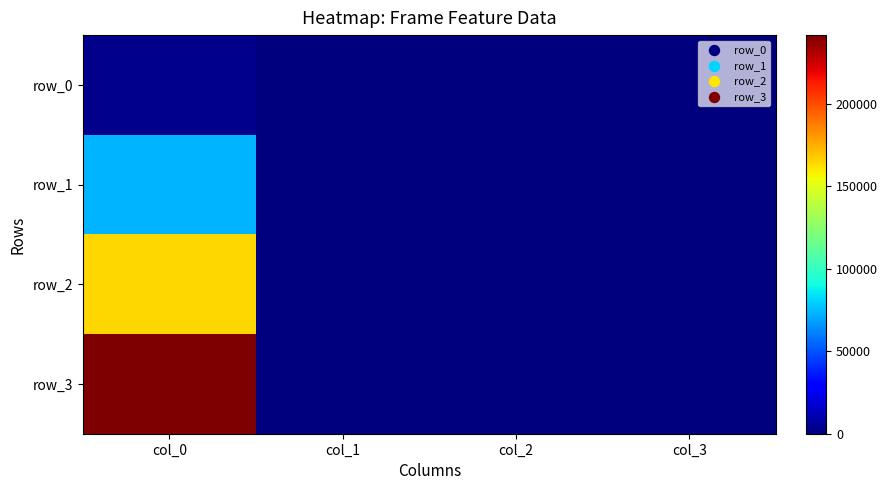

What is the approximate value of row_0 at col_3?

6.4